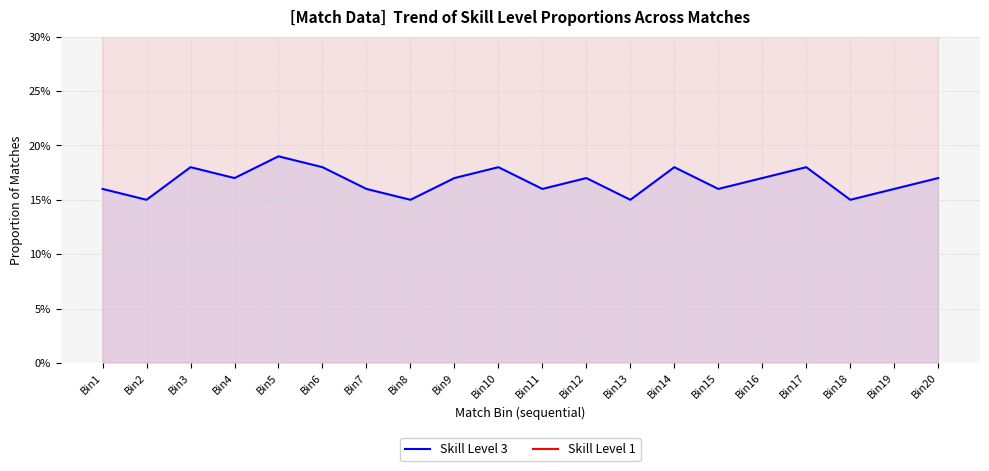

Reading left to right, what are all the values shown in this chart?

Skill Level 3: 0.2	0.1	0.2	0.2	0.2	0.2	0.2	0.1	0.2	0.2	0.2	0.2	0.1	0.2	0.2	0.2	0.2	0.1	0.2	0.2
Skill Level 1: 0.8	0.8	0.8	0.8	0.8	0.8	0.8	0.8	0.8	0.8	0.8	0.8	0.8	0.8	0.8	0.8	0.8	0.8	0.8	0.8